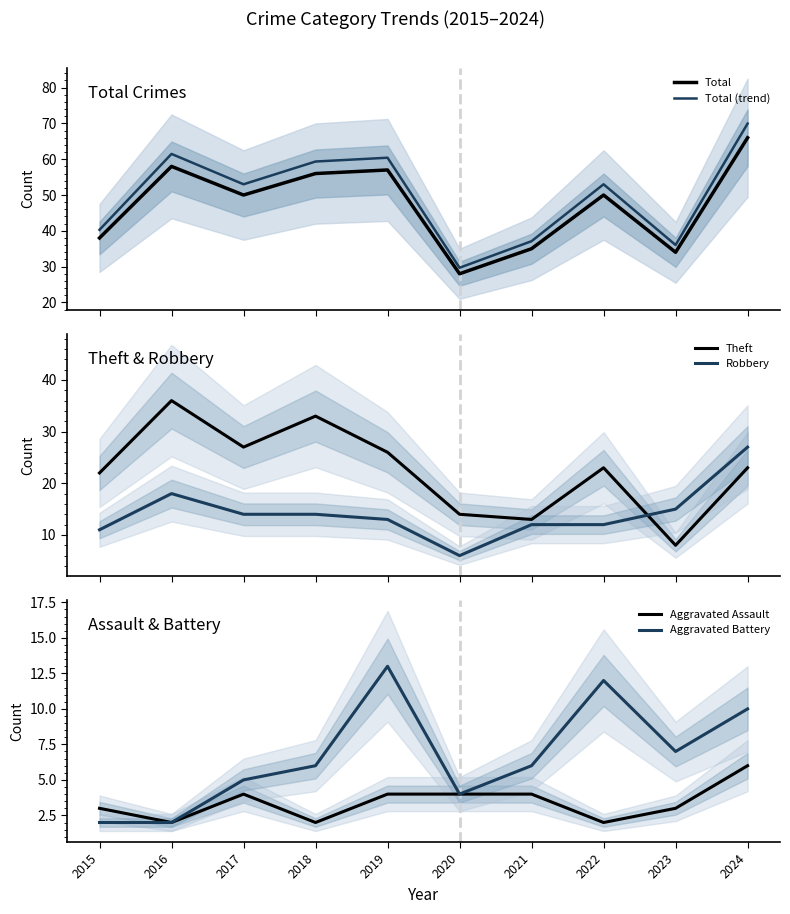

What is the approximate value of Aggravated Battery at 2018?

6